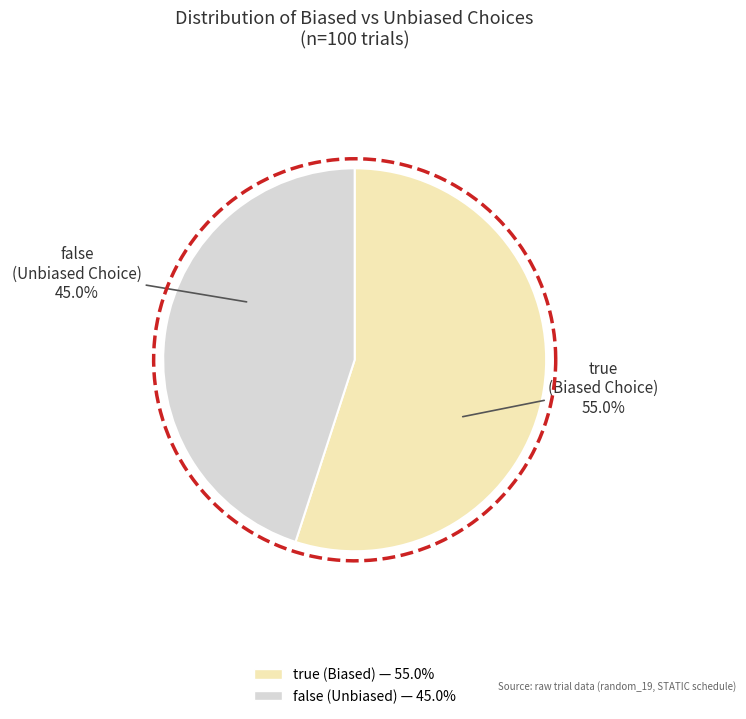

What percentage do false (Unbiased) and true (Biased) together represent?

100.0%